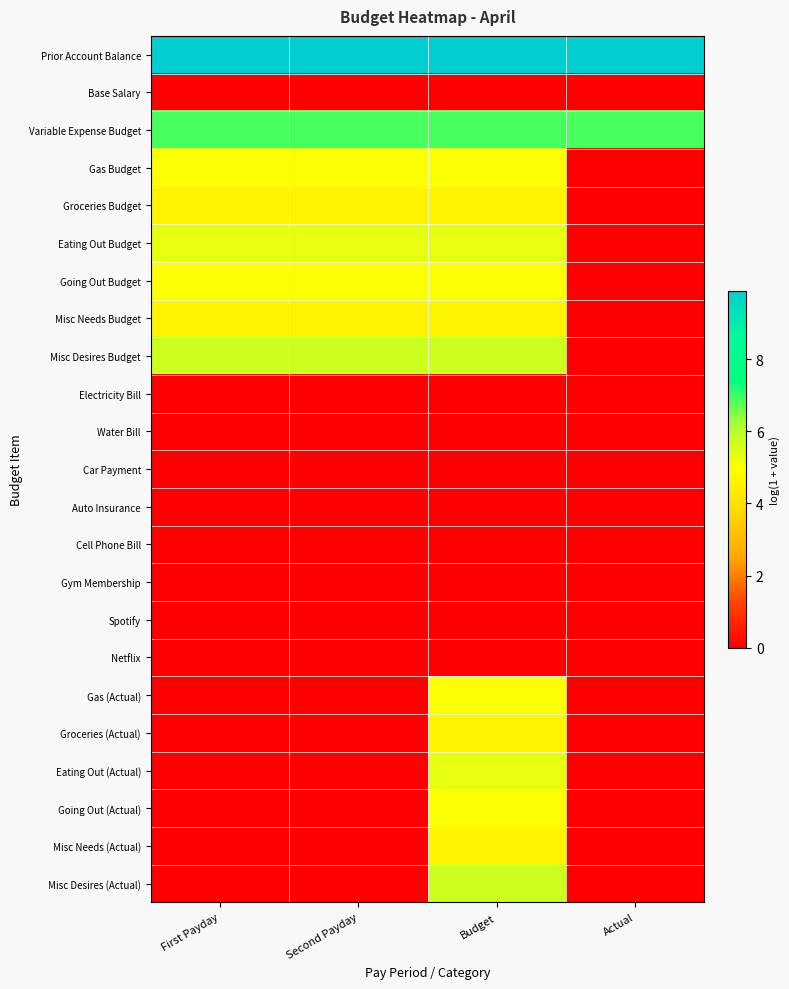

Which series has the largest total across all categories?

Prior Account Balance